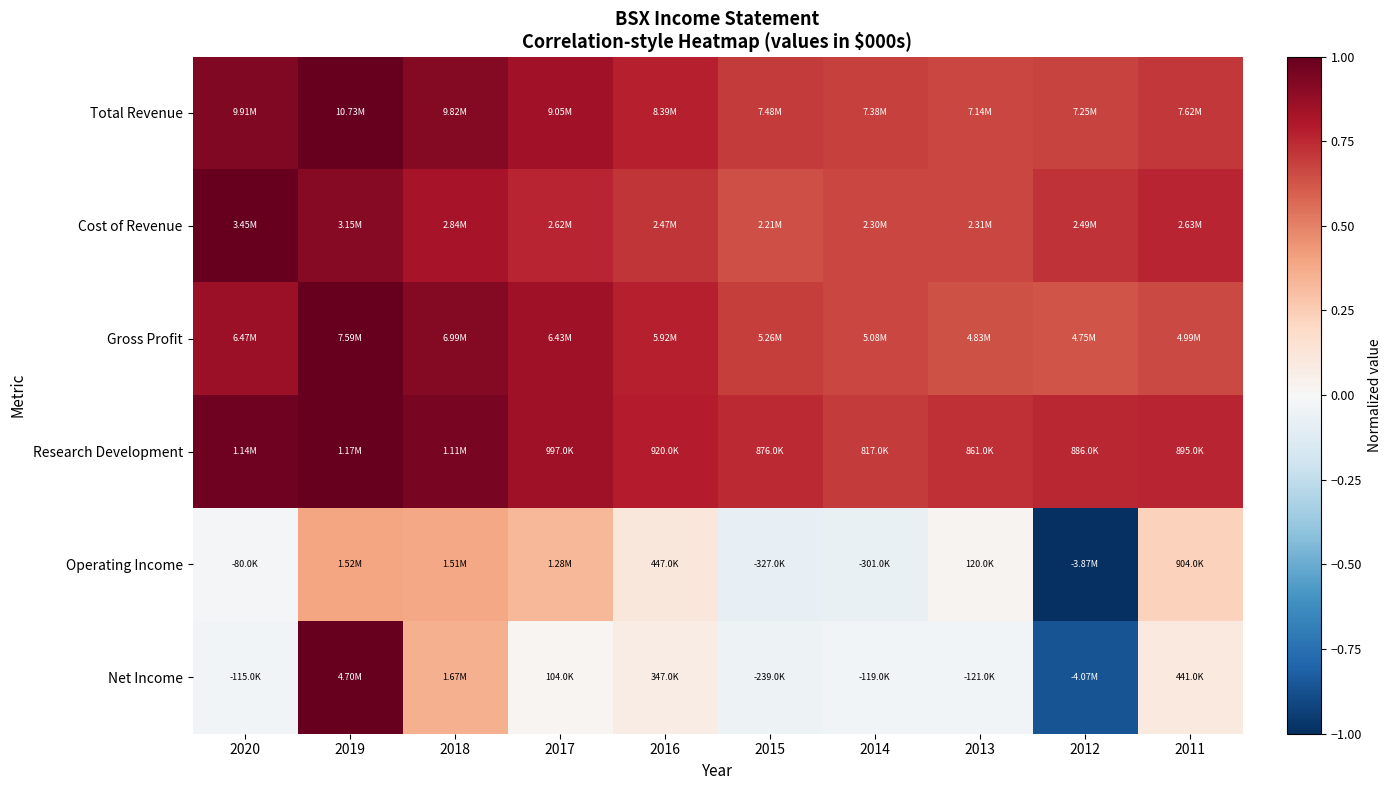

Rank the series by their maximum value, from highest to lowest.

Total Revenue, Cost of Revenue, Gross Profit, Research Development, Net Income, Operating Income